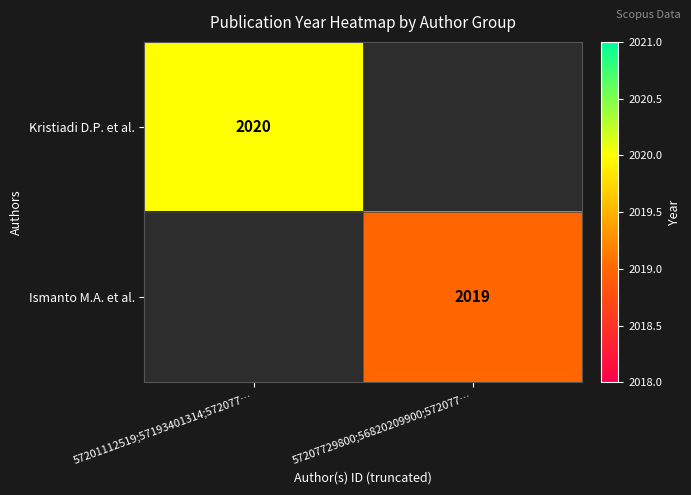

How many distinct data groups are displayed?

2